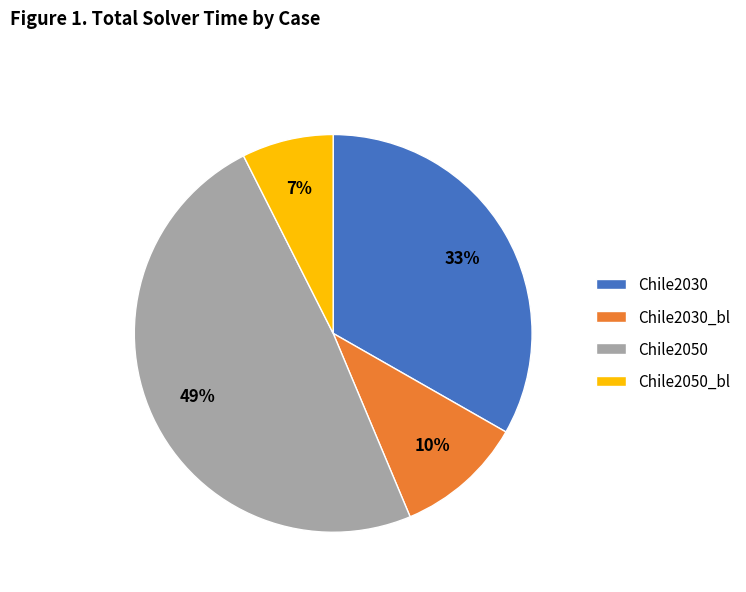

True or false: Chile2030 accounts for 22% of the total.

False